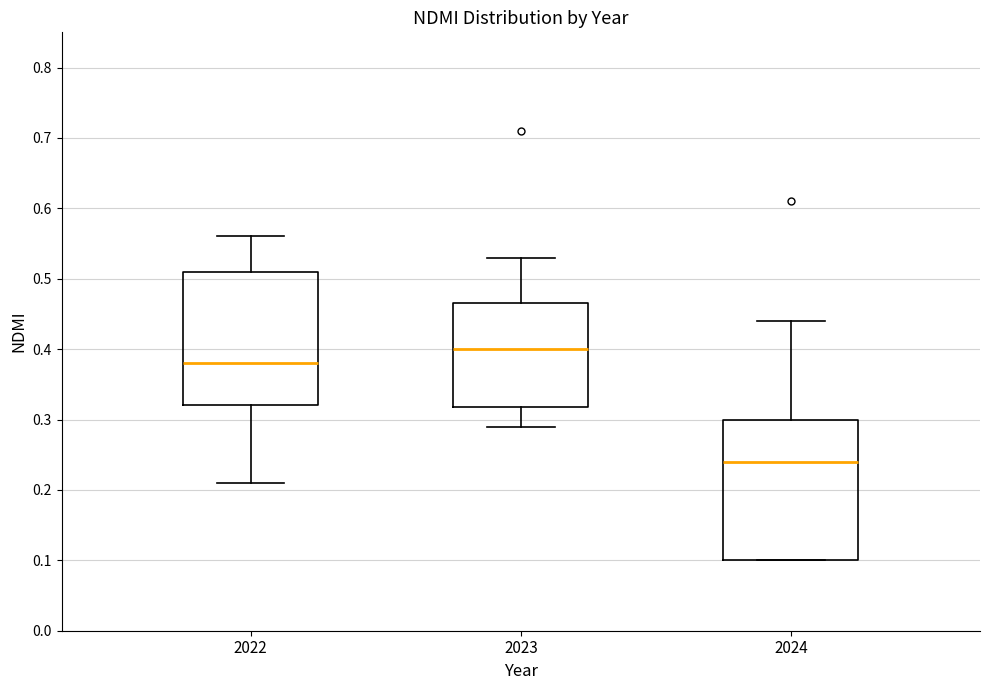

Where does the median line of the box at x = 2024 sit on the y-axis? The values are not printed on the chart, so give them approximately, as read against the axis.

0.24